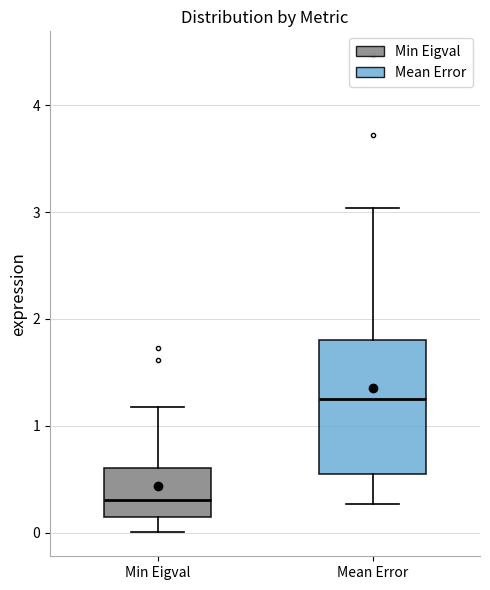

Reading left to right, read every box against the y-axis: the position of its median line, the range the box covers, and the ends of its whiskers. The values are not printed on the chart, so give them approximately, as read against the axis.

Min Eigval: median 0.3, box 0.1 to 0.6, whiskers 0.0 to 1.2
Mean Error: median 1.3, box 0.5 to 1.8, whiskers 0.3 to 3.0